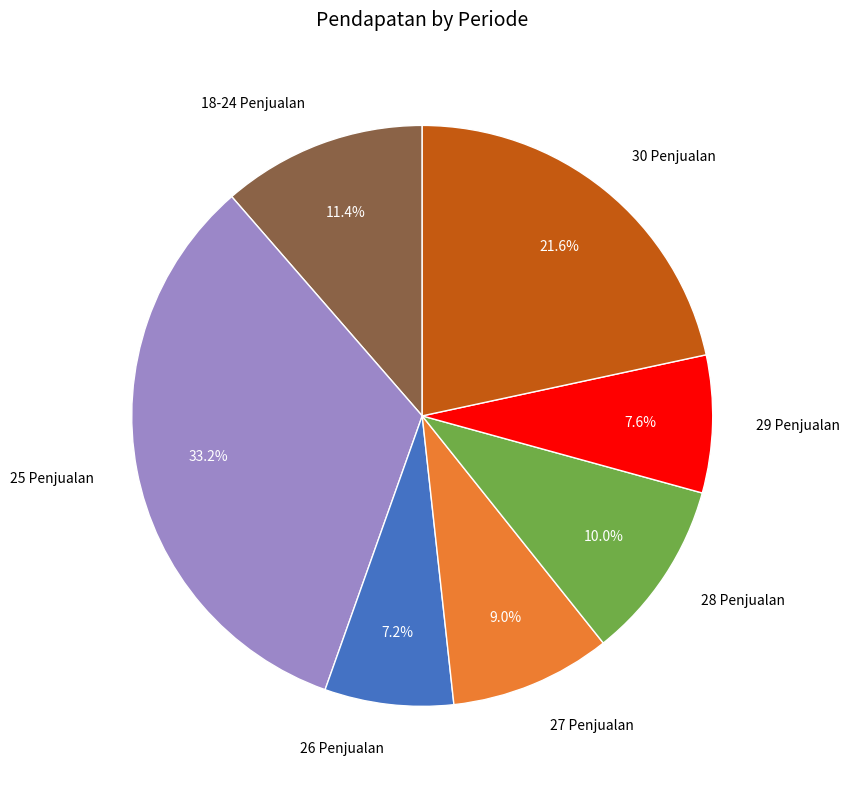

How many segments does this pie chart have?

7